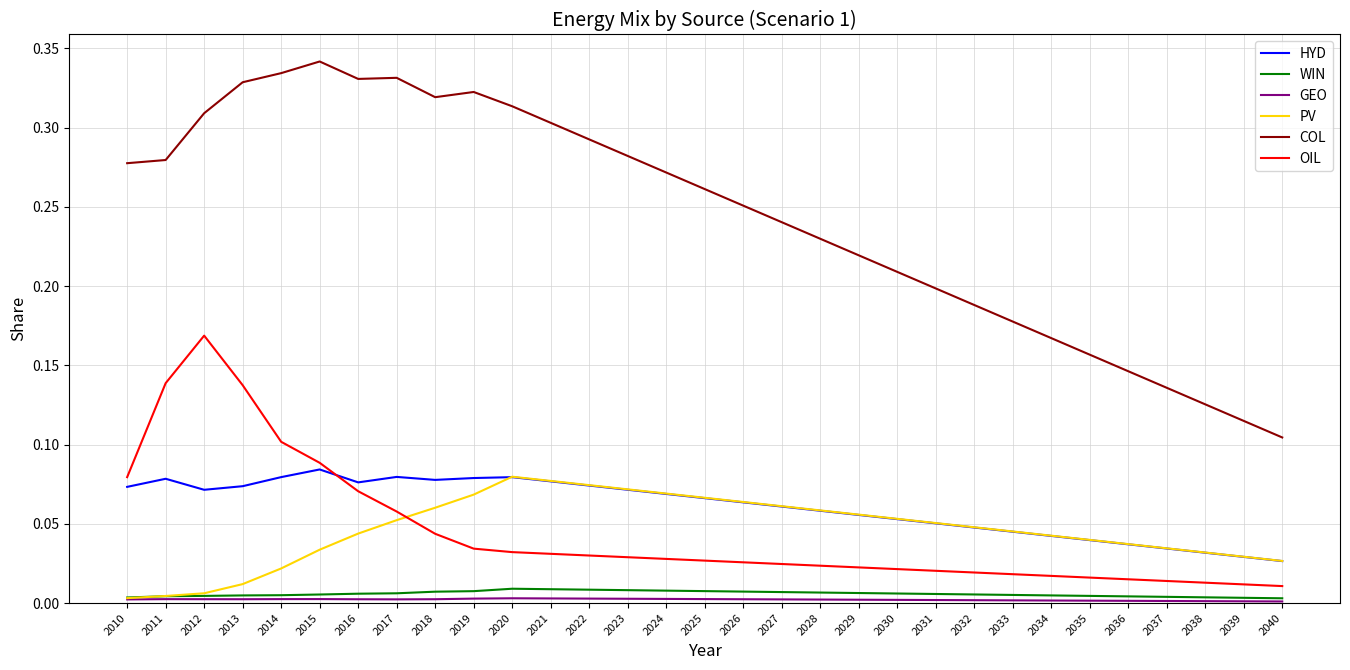

Which series has the largest range (max minus min)?

COL